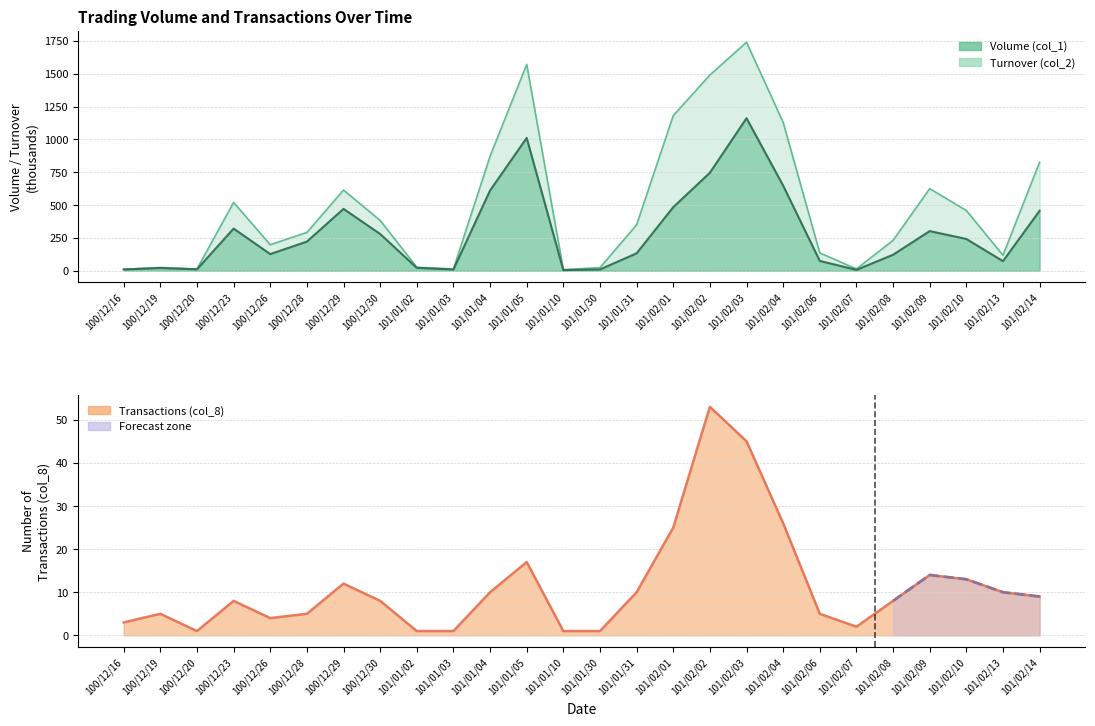

What are all the series names shown in the legend?

Volume (col_1), Turnover (col_2), Transactions (col_8)